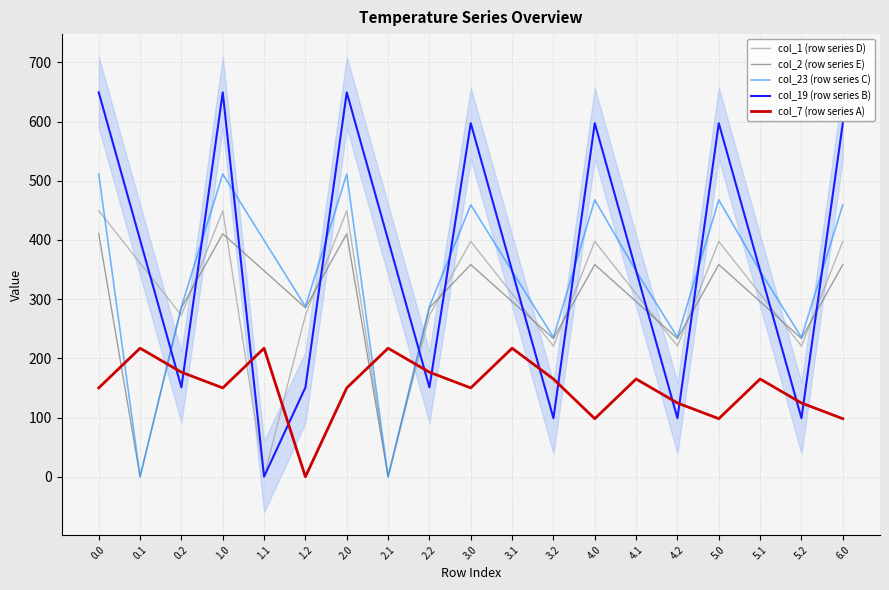

What is the difference between the maximum and minimum values in the col_1 (row series D) series?

449.5